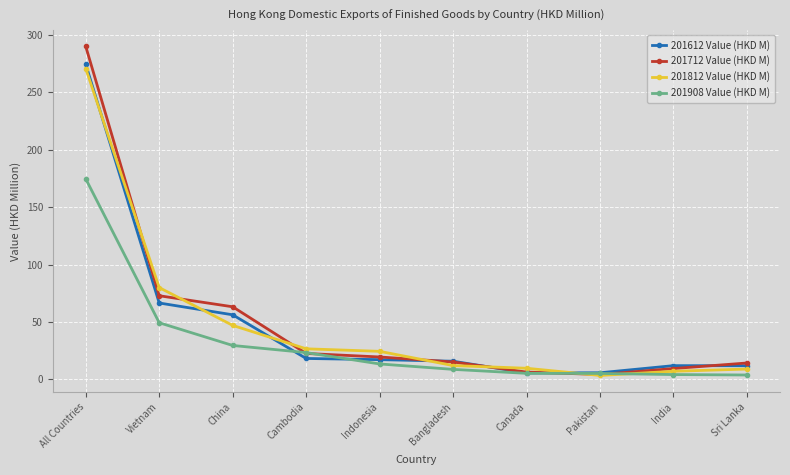

What is the maximum value shown in the chart?

290.0